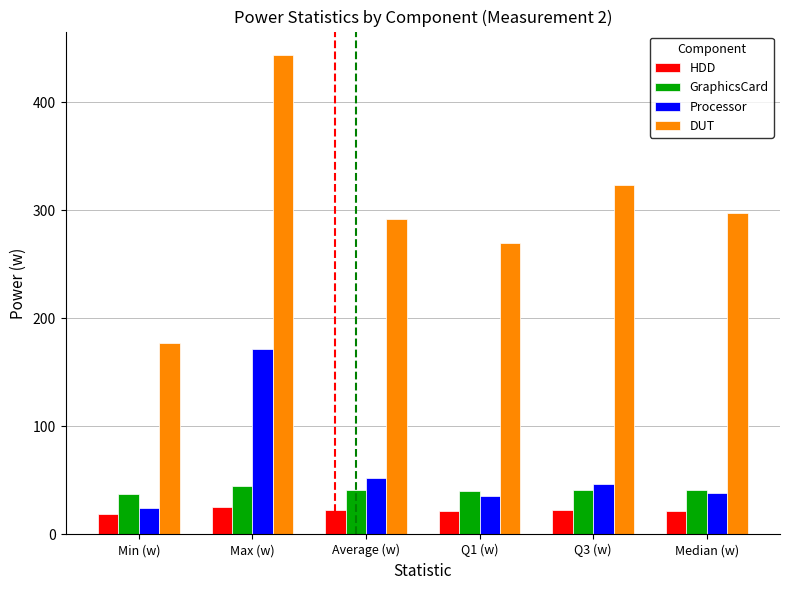

True or false: Processor has a value of 46.6 at Max (w).

False